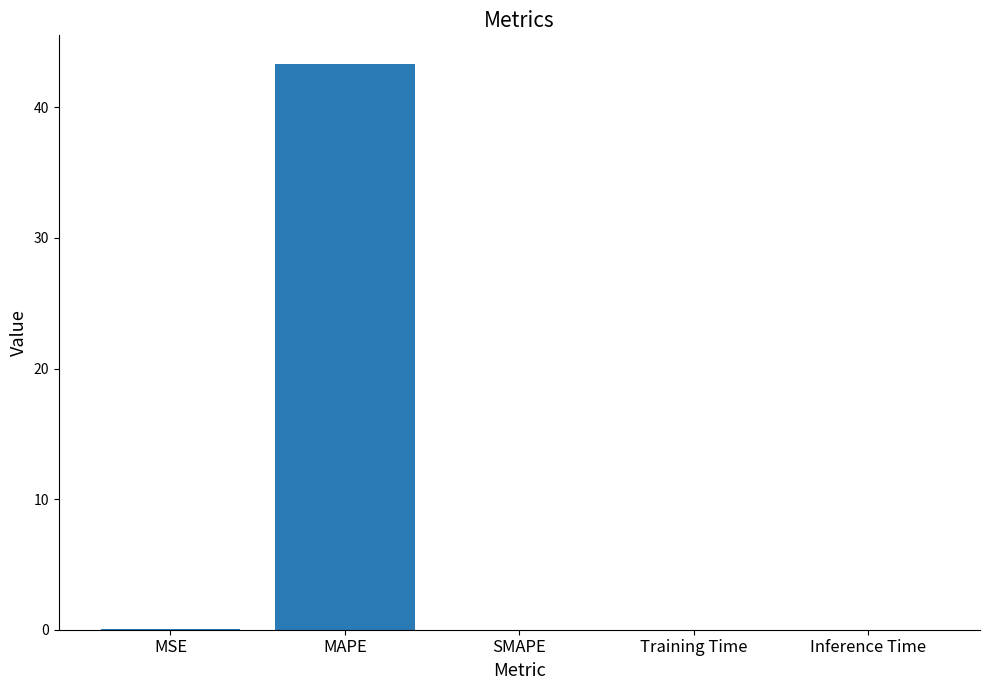

What is the sum of the values at MAPE and SMAPE?

43.3